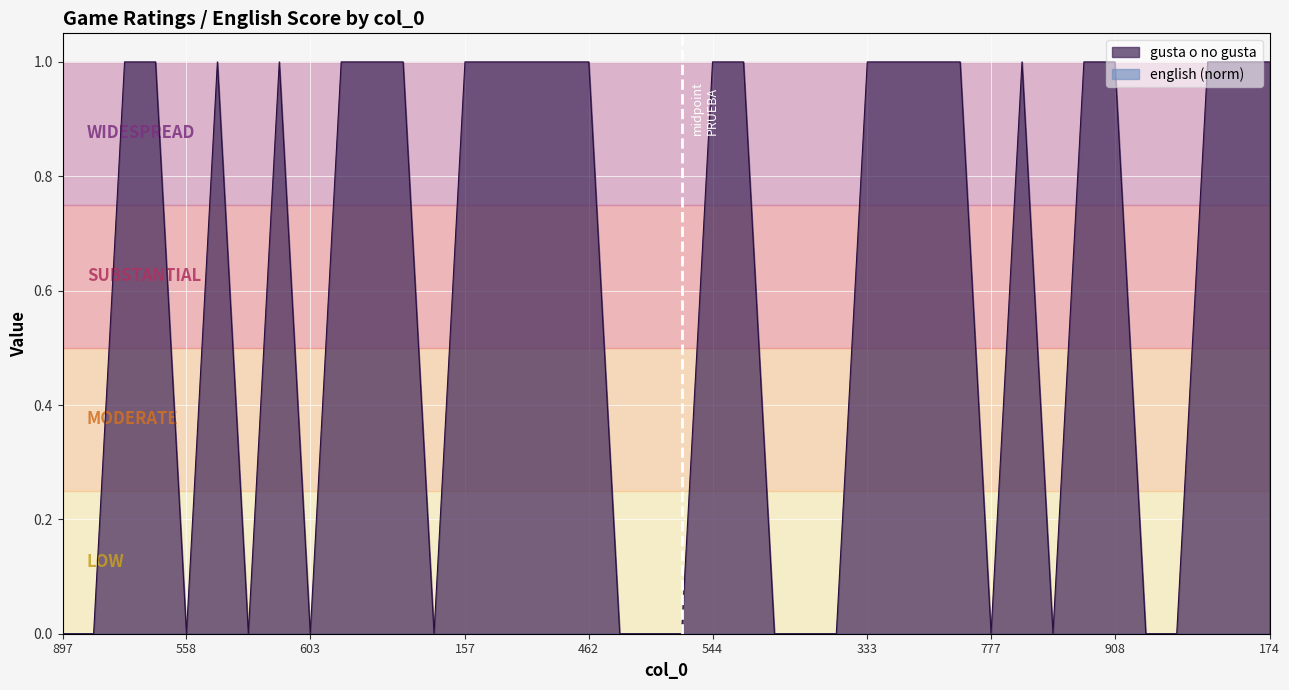

Reading left to right, list all the values displayed in this chart.

897=0	886=0	519=1	123=1	558=0	424=1	435=0	543=1	603=0	286=1	134=1	325=1	840=0	157=1	194=1	464=1	124=1	462=1	912=0	725=0	652=0	544=1	148=1	344=0	829=0	961=0	333=1	21=1	518=1	416=1	777=0	307=1	814=0	504=1	908=1	177=0	716=0	622=1	101=1	174=1